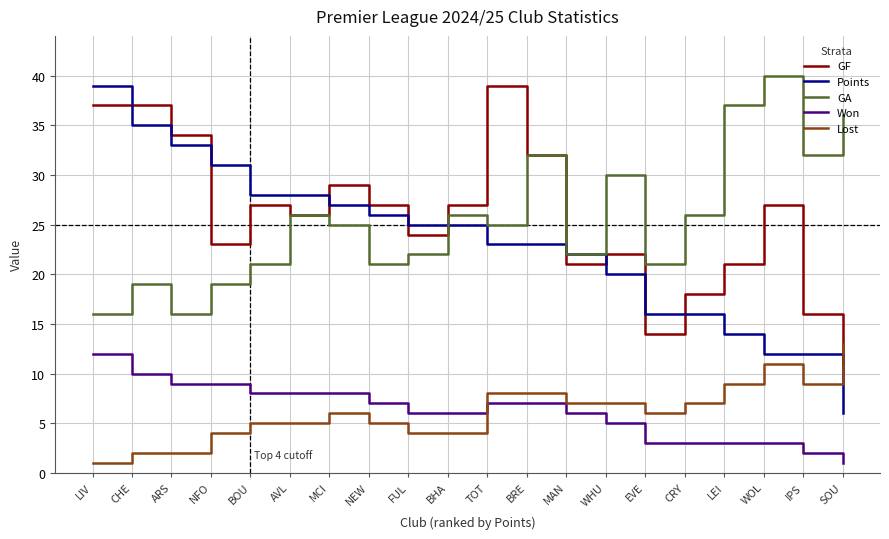

Is it true that GA equals 40 at WOL?

True